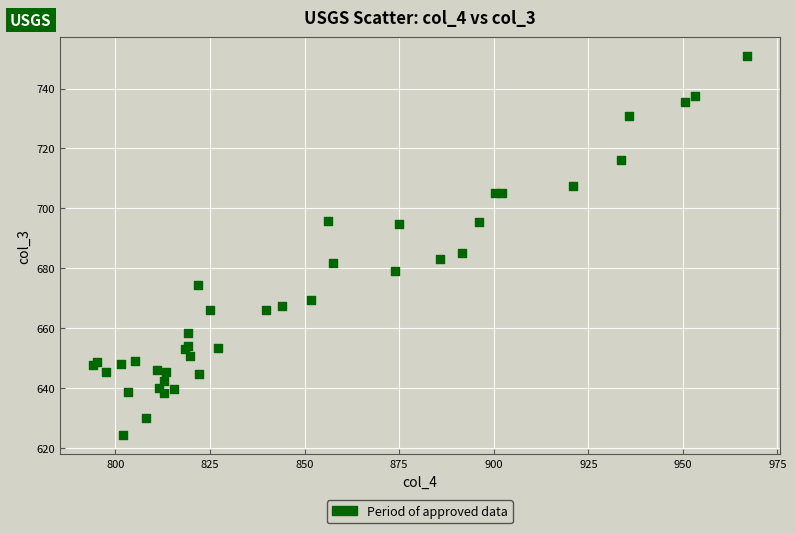

What Y value in the scatter plot is closest to 687?

684.9